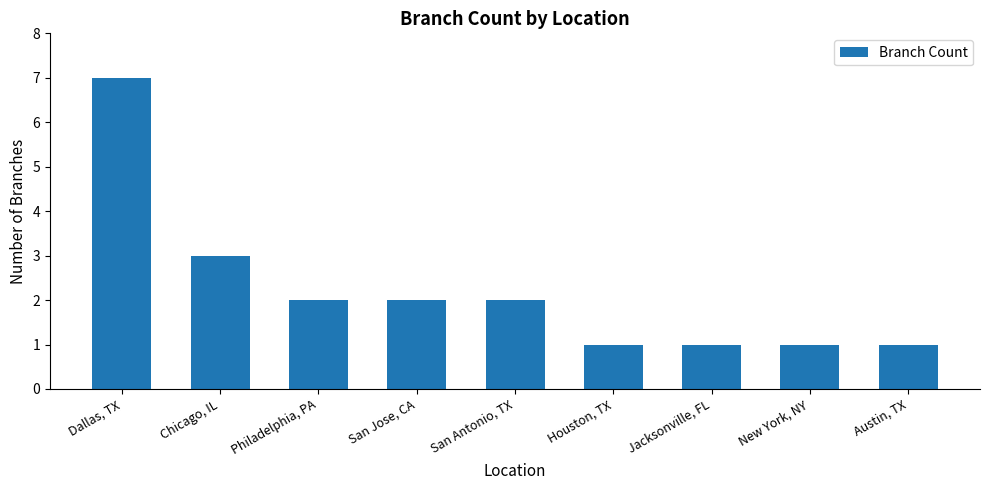

What value does the data have at Houston, TX?

1